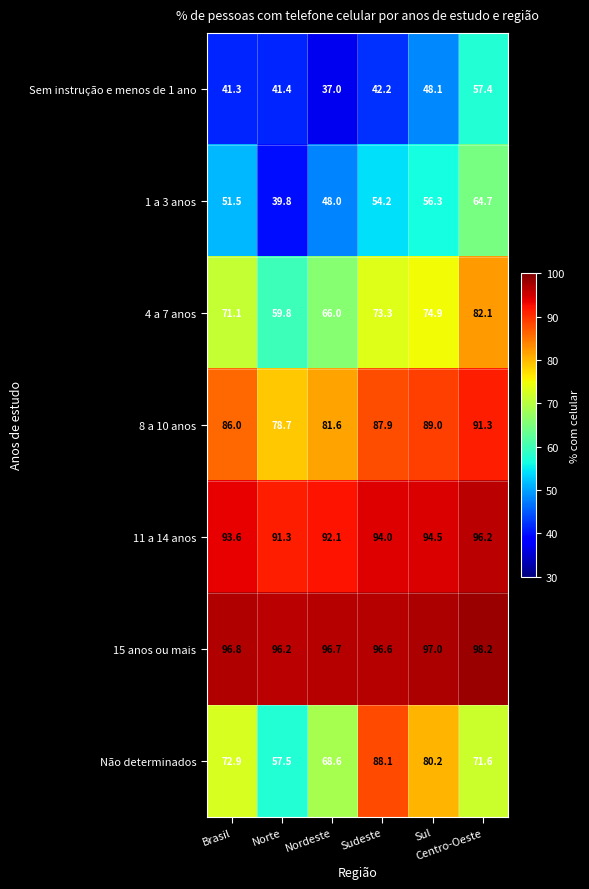

At how many categories does at least one series exceed 54?

6